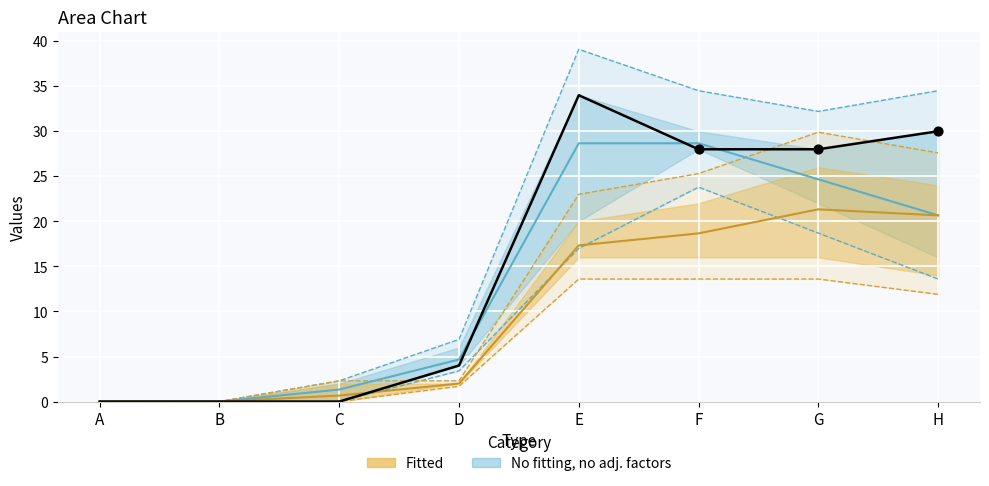

What is the total value across all series at E?

133.6